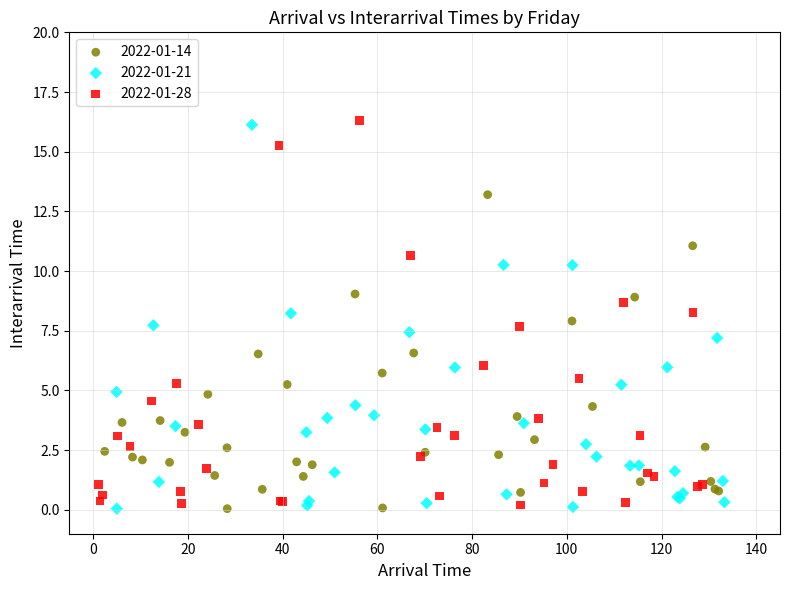

What are all the series names shown in the legend?

2022-01-14, 2022-01-21, 2022-01-28